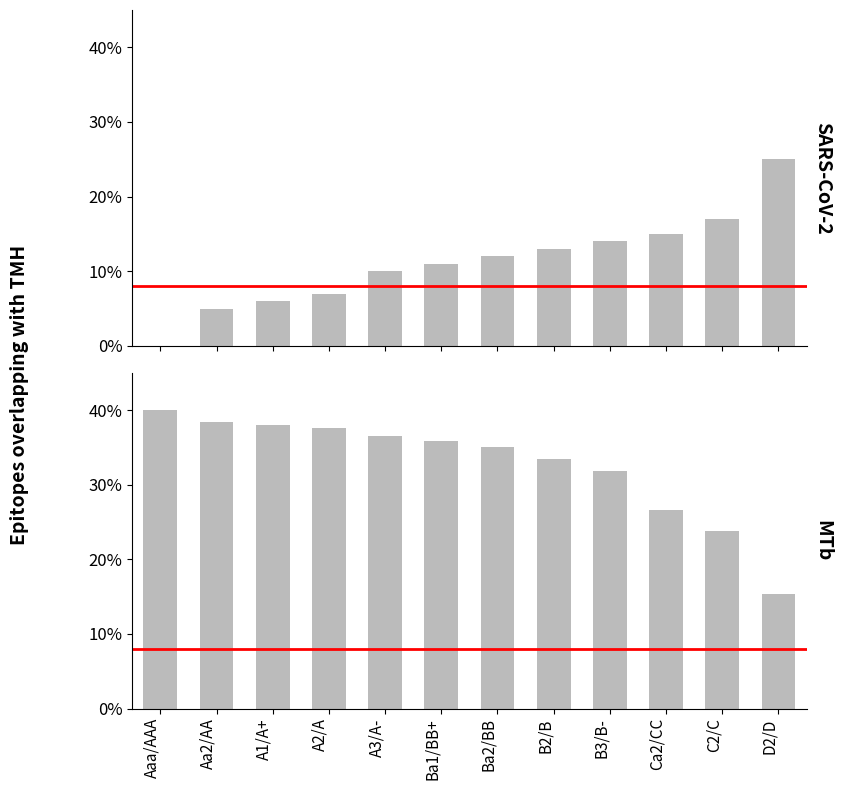

What is the sum of the debt_capital values at Ca2/CC and A2/A?

0.2